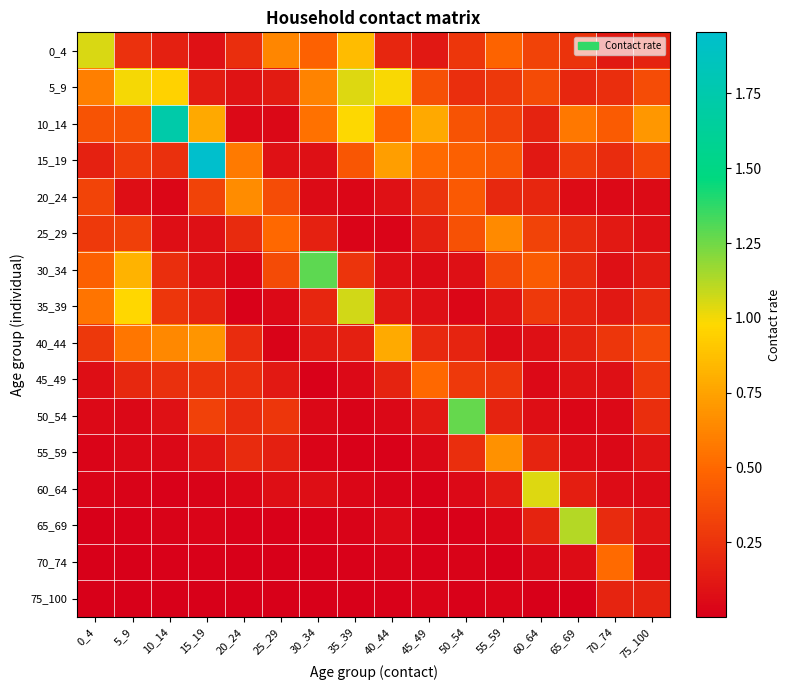

At 75_100, list the series in order from smallest to largest.

20_24, 60_64, 70_74, 25_29, 55_59, 65_69, 30_34, 75_100, 0_4, 35_39, 50_54, 45_49, 15_19, 40_44, 5_9, 10_14